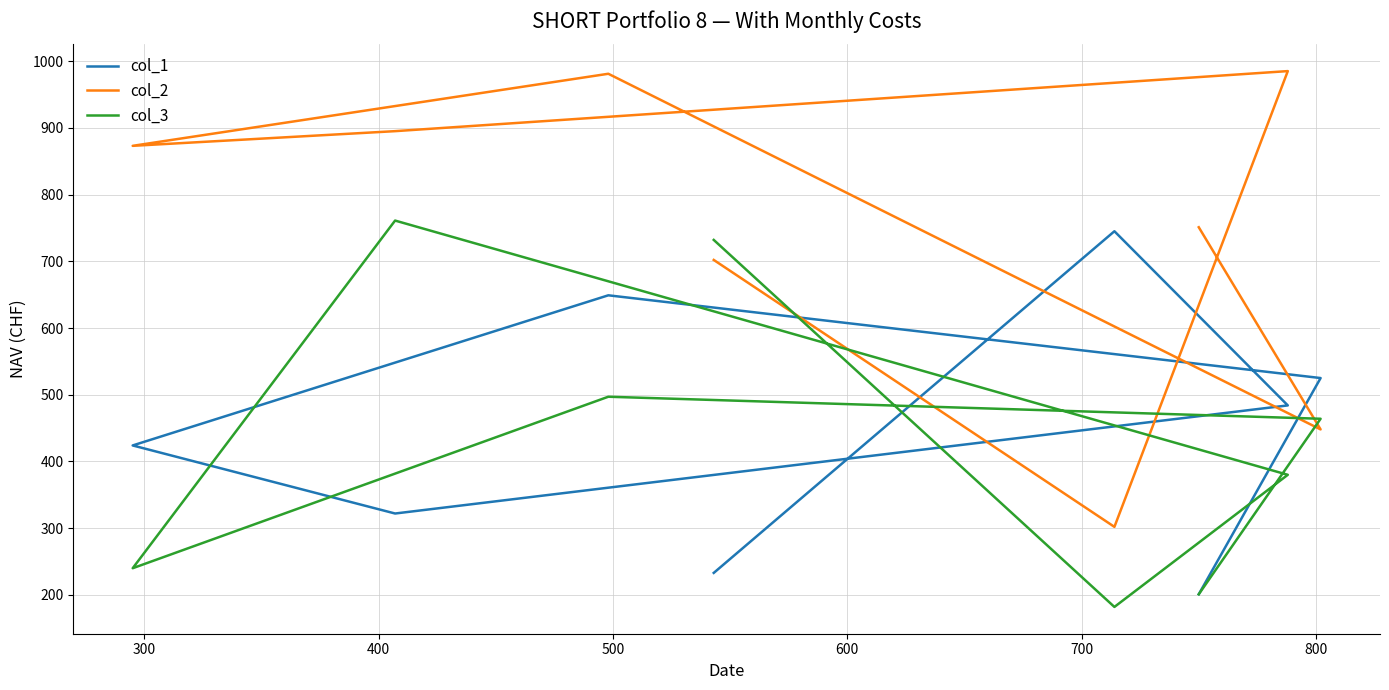

At 600, list the series in order from largest to smallest.

col_2, col_3, col_1